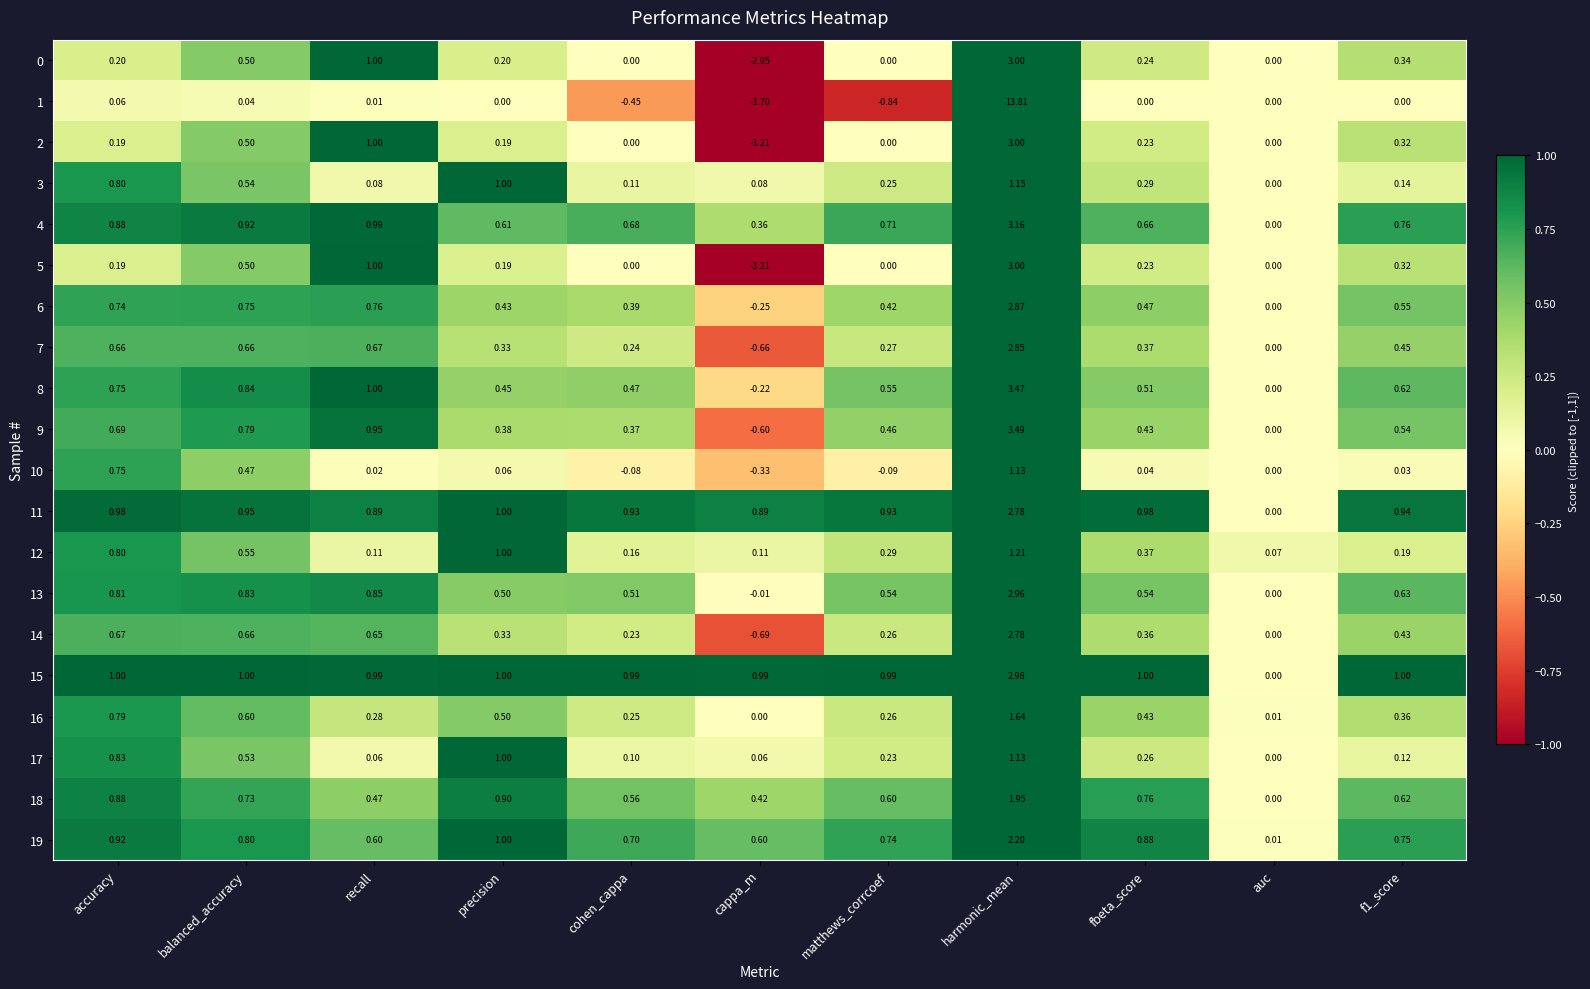

Which series has the widest spread of values?

1